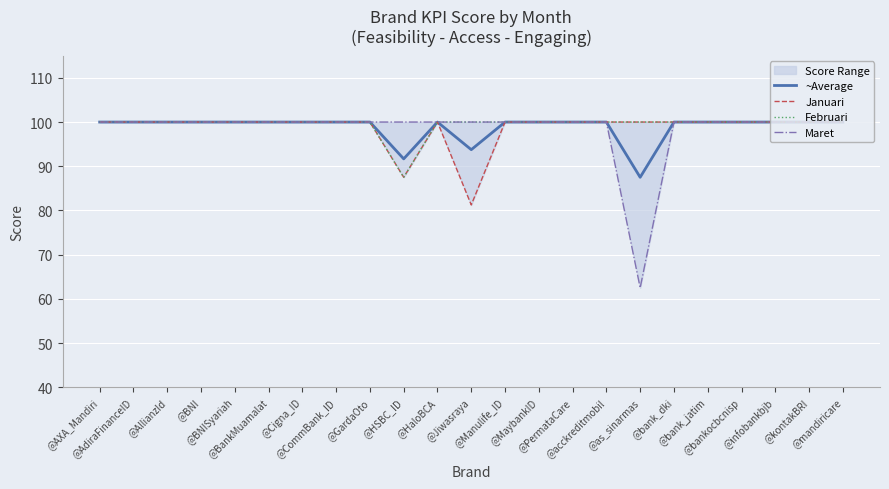

Reading left to right, list all the values displayed in this chart.

~Average: @AXA_Mandiri=100.0	@AdiraFinanceID=100.0	@AllianzId=100.0	@BNI=100.0	@BNISyariah=100.0	@BankMuamalat=100.0	@Cigna_ID=100.0	@CommBank_ID=100.0	@GardaOto=100.0	@HSBC_ID=91.7	@HaloBCA=100.0	@Jiwasraya=93.8	@Manulife_ID=100.0	@MaybankID=100.0	@PermataCare=100.0	@acckreditmobil=100.0	@as_sinarmas=87.5	@bank_dki=100.0	@bank_jatim=100.0	@bankocbcnisp=100.0	@infobankbjb=100.0	@kontakBRI=100.0	@mandiricare=100.0
Januari: @AXA_Mandiri=100.0	@AdiraFinanceID=100.0	@AllianzId=100.0	@BNI=100.0	@BNISyariah=100.0	@BankMuamalat=100.0	@Cigna_ID=100.0	@CommBank_ID=100.0	@GardaOto=100.0	@HSBC_ID=87.5	@HaloBCA=100.0	@Jiwasraya=81.2	@Manulife_ID=100.0	@MaybankID=100.0	@PermataCare=100.0	@acckreditmobil=100.0	@as_sinarmas=100.0	@bank_dki=100.0	@bank_jatim=100.0	@bankocbcnisp=100.0	@infobankbjb=100.0	@kontakBRI=100.0	@mandiricare=100.0
Februari: @AXA_Mandiri=100.0	@AdiraFinanceID=100.0	@AllianzId=100.0	@BNI=100.0	@BNISyariah=100.0	@BankMuamalat=100.0	@Cigna_ID=100.0	@CommBank_ID=100.0	@GardaOto=100.0	@HSBC_ID=87.5	@HaloBCA=100.0	@Jiwasraya=100.0	@Manulife_ID=100.0	@MaybankID=100.0	@PermataCare=100.0	@acckreditmobil=100.0	@as_sinarmas=100.0	@bank_dki=100.0	@bank_jatim=100.0	@bankocbcnisp=100.0	@infobankbjb=100.0	@kontakBRI=100.0	@mandiricare=100.0
Maret: @AXA_Mandiri=100.0	@AdiraFinanceID=100.0	@AllianzId=100.0	@BNI=100.0	@BNISyariah=100.0	@BankMuamalat=100.0	@Cigna_ID=100.0	@CommBank_ID=100.0	@GardaOto=100.0	@HSBC_ID=100.0	@HaloBCA=100.0	@Jiwasraya=100.0	@Manulife_ID=100.0	@MaybankID=100.0	@PermataCare=100.0	@acckreditmobil=100.0	@as_sinarmas=62.5	@bank_dki=100.0	@bank_jatim=100.0	@bankocbcnisp=100.0	@infobankbjb=100.0	@kontakBRI=100.0	@mandiricare=100.0